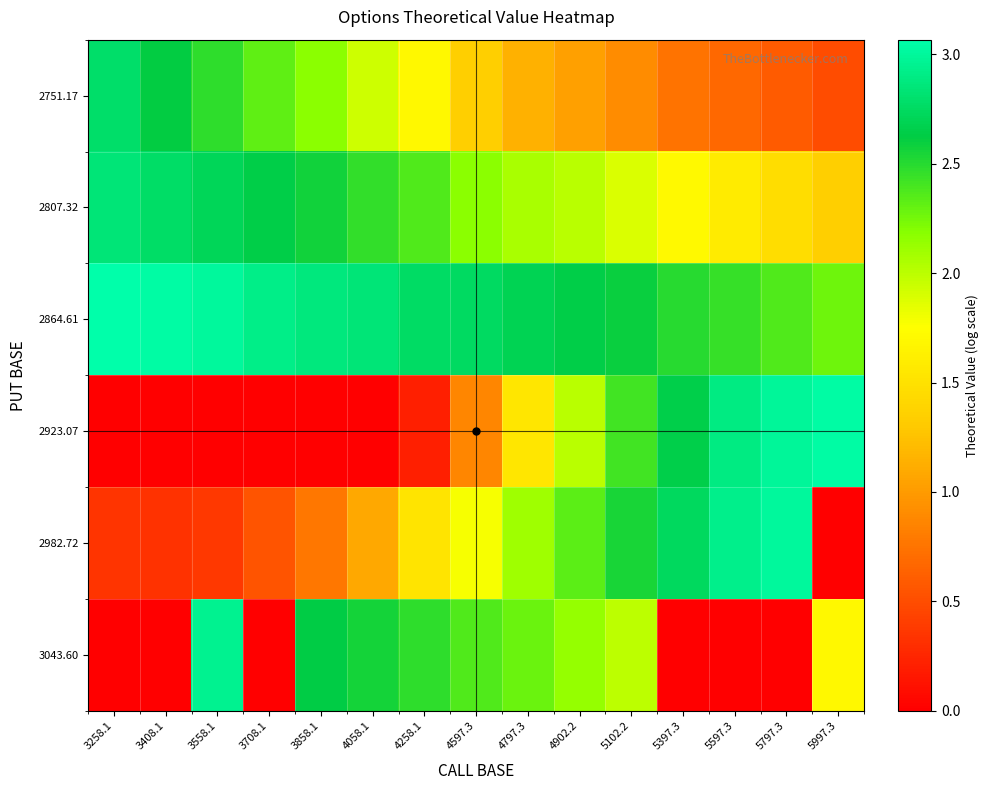

Which has a higher value, 4597.3 or 5997.3?

4597.3